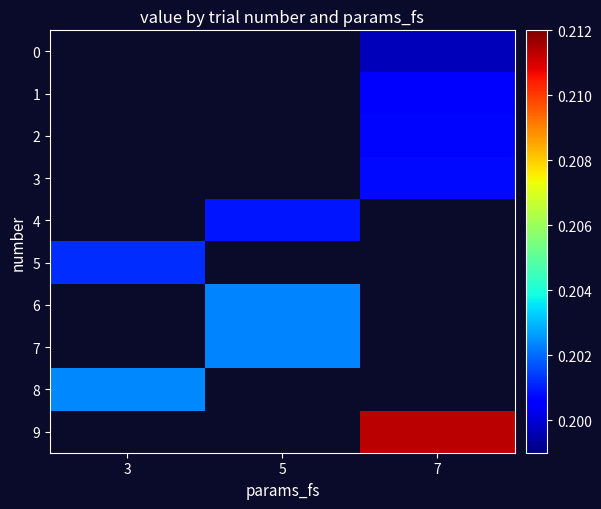

Which series has the widest spread of values?

5